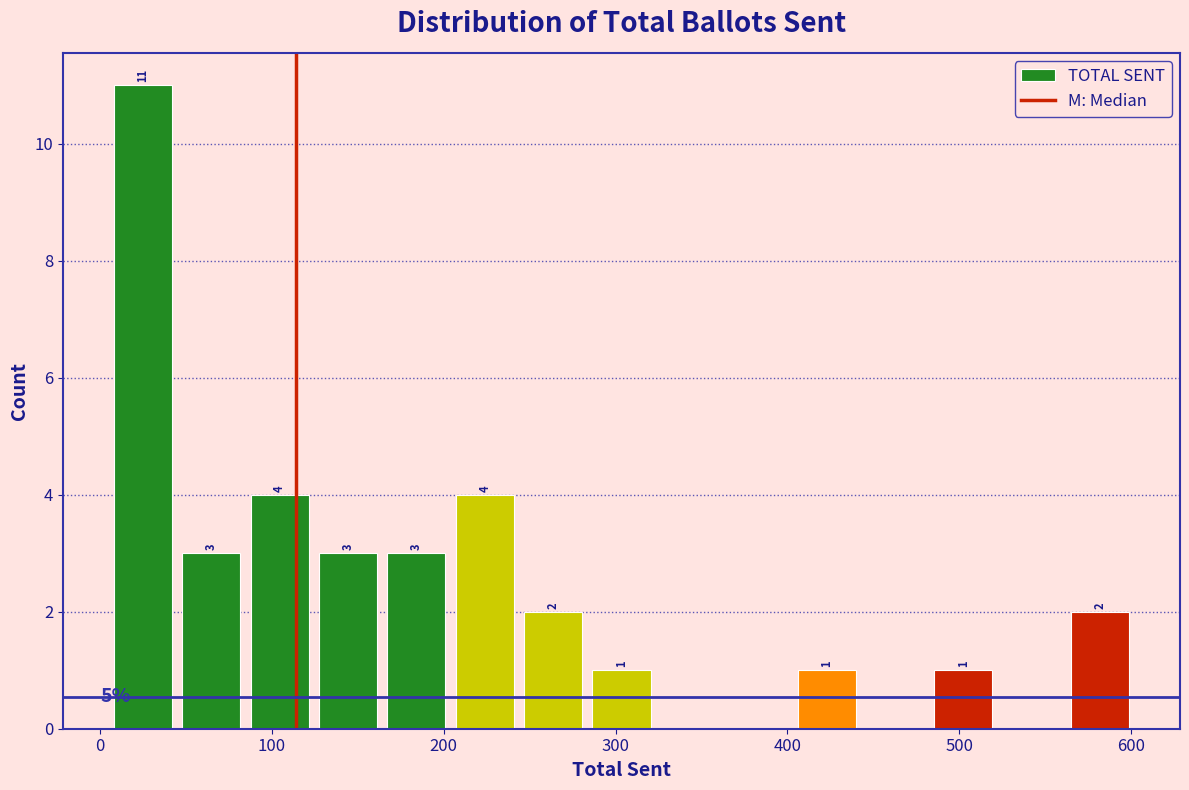

Around what value on the x-axis is the tallest bar? Give the approximate position of its centre, as read against the axis.

20